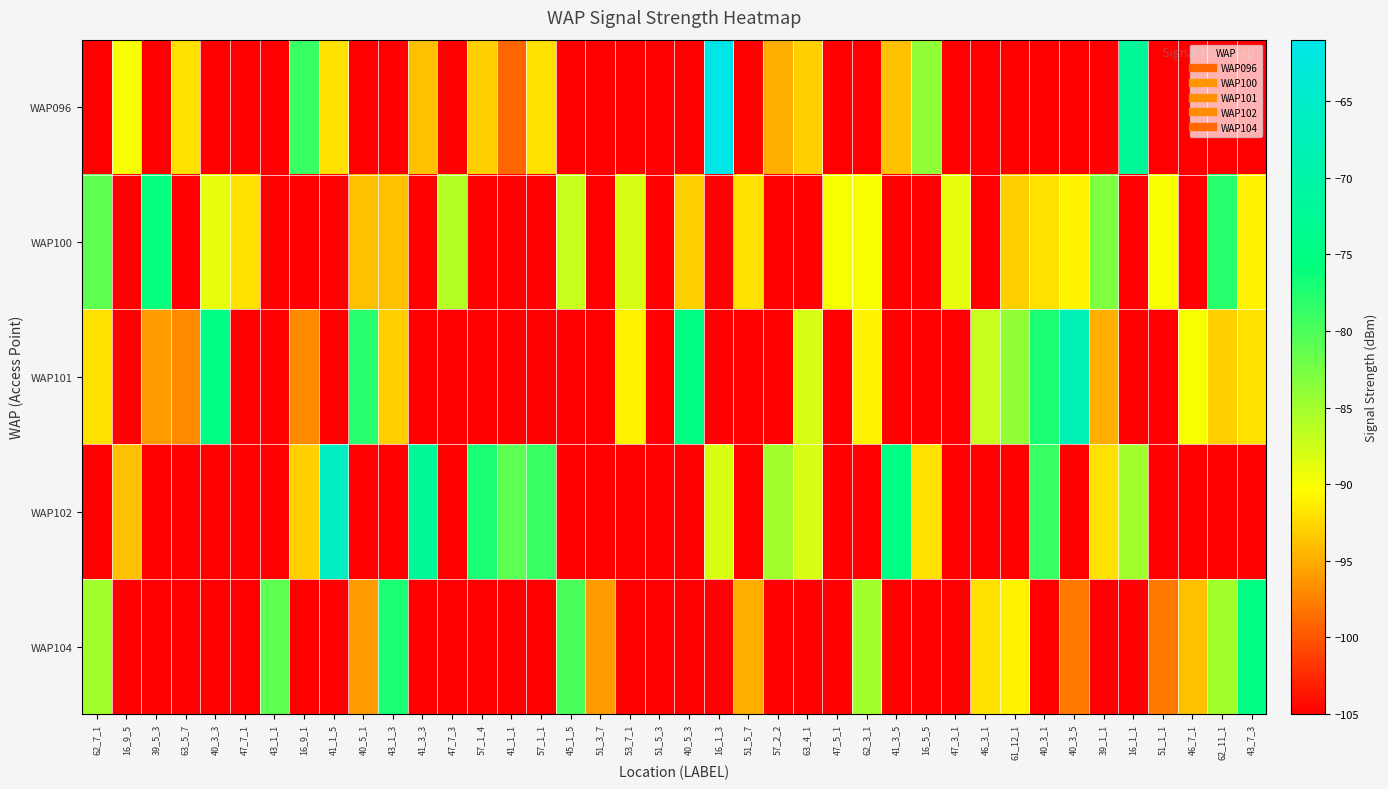

Which series changed the most between 43_1_1 and 46_3_1?

WAP101